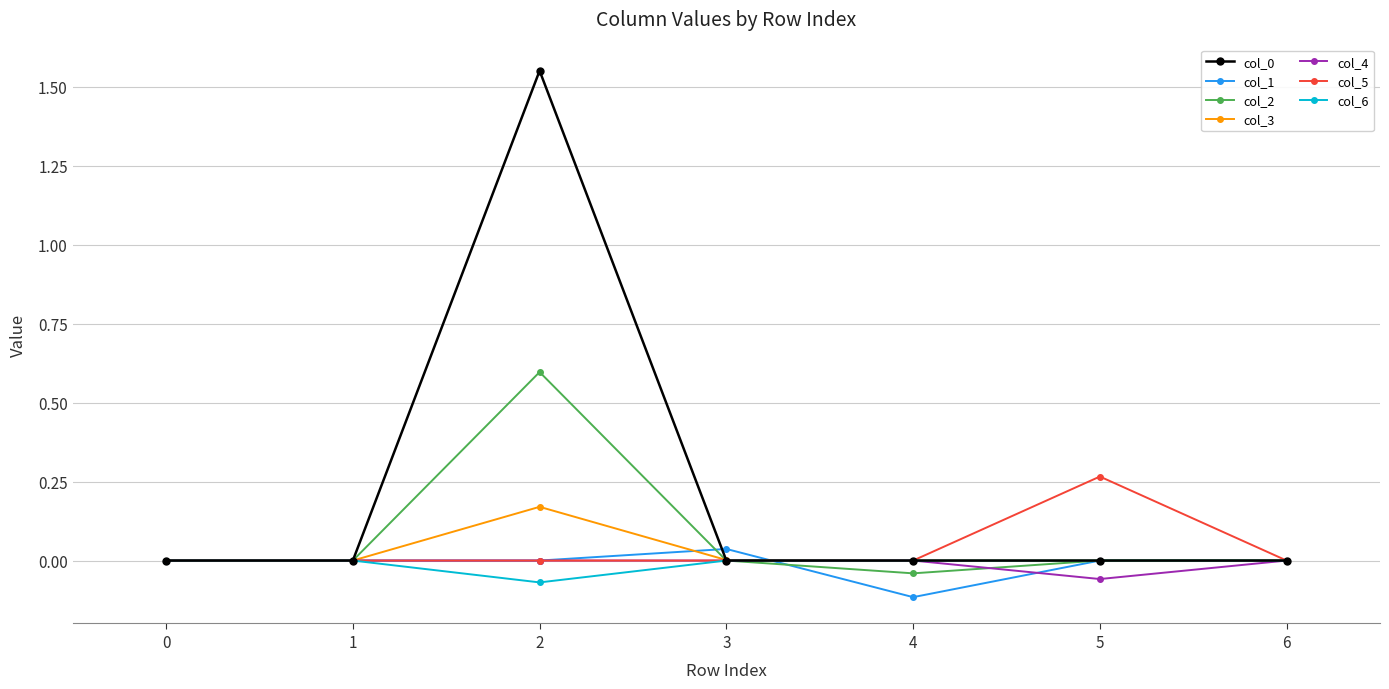

True or false: col_5 has a value of 0.0 at 6.

True